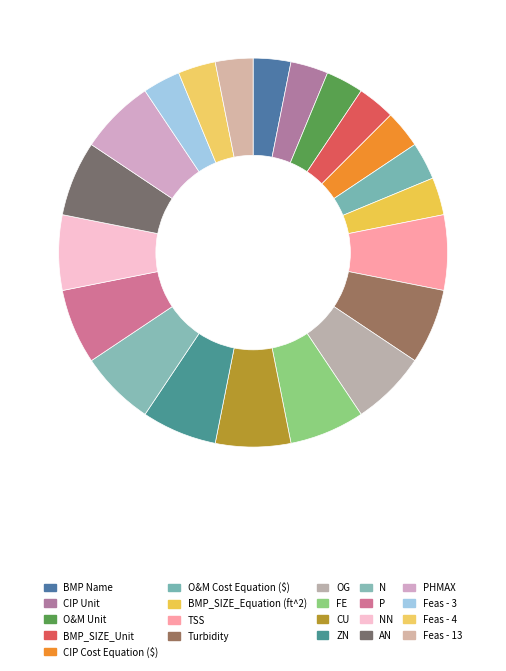

What is the change in value from O&M Unit to PHMAX?

+1